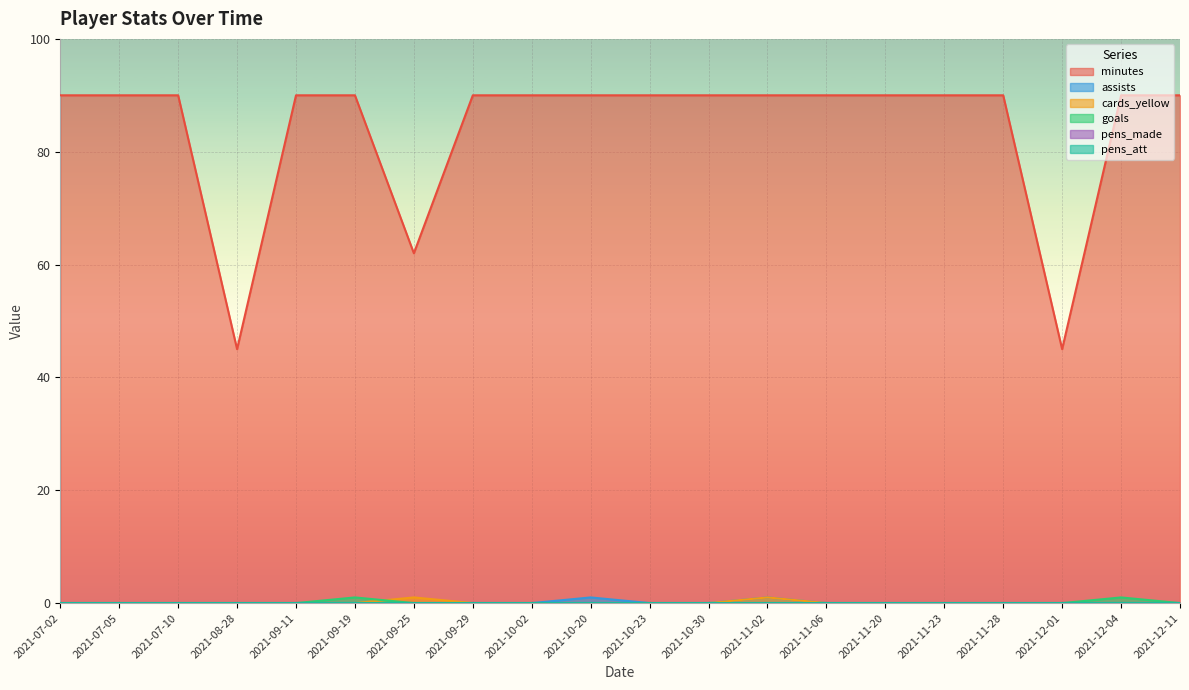

Which series has the widest spread of values?

minutes